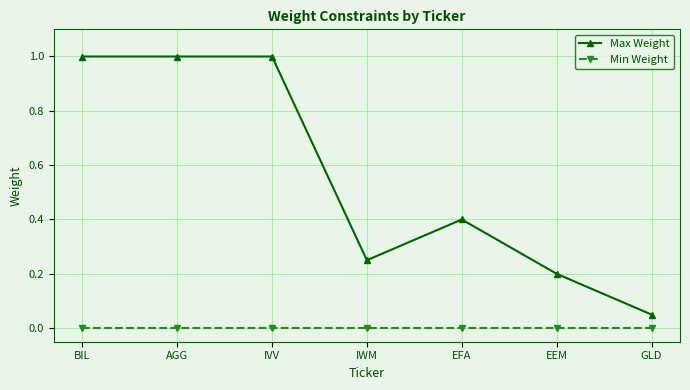

What is the label of the 5th point from the left?

EFA